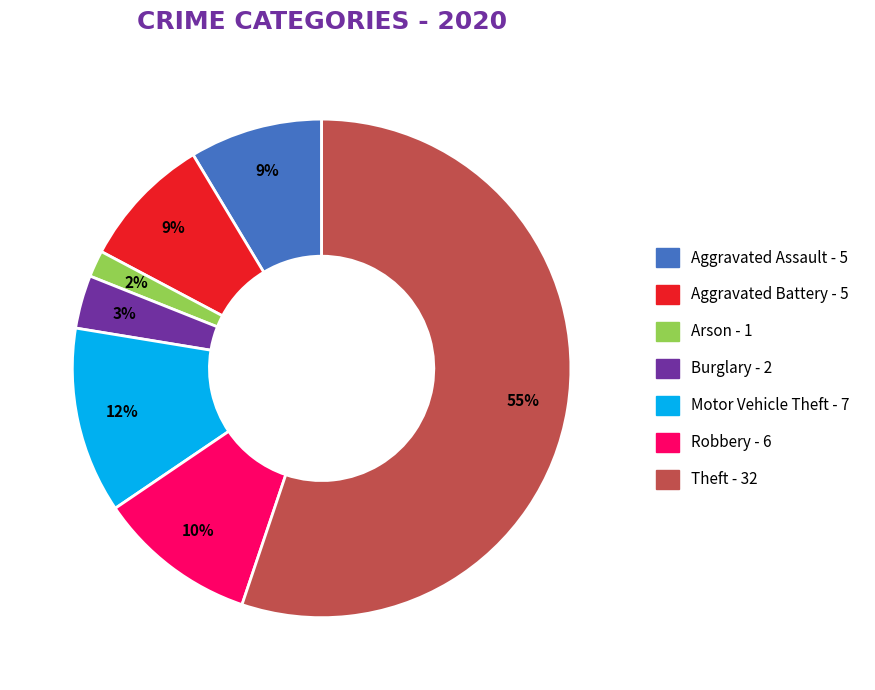

Is there a majority slice in this chart?

Yes